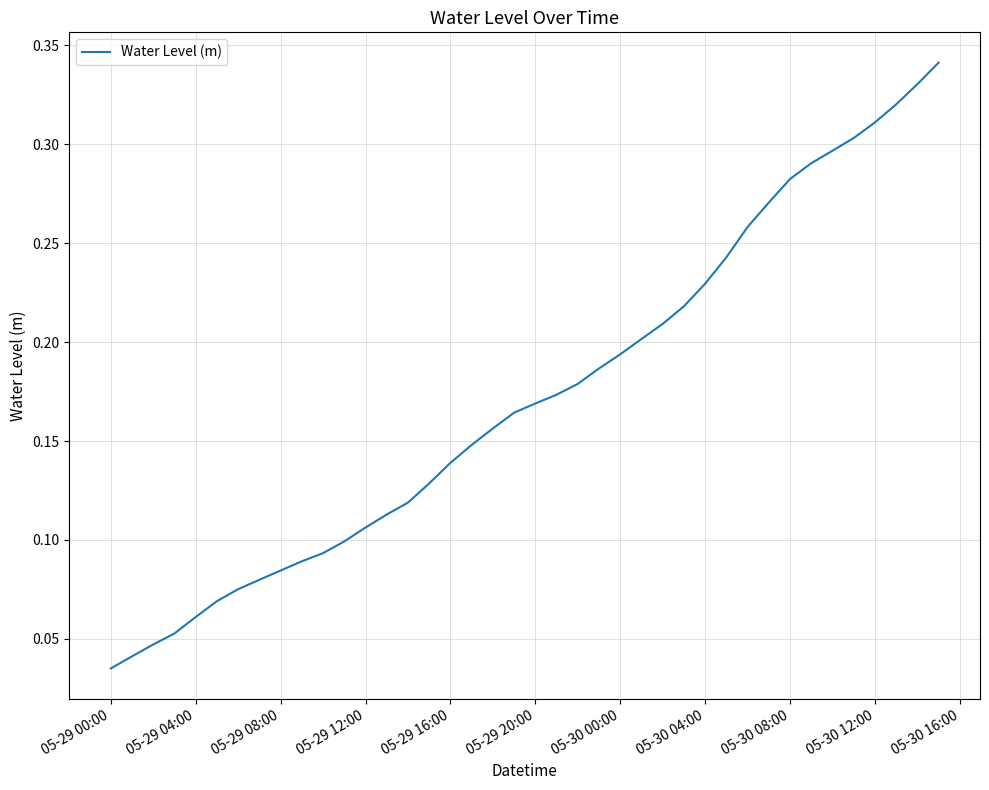

How many values are between 0 and 1?

40